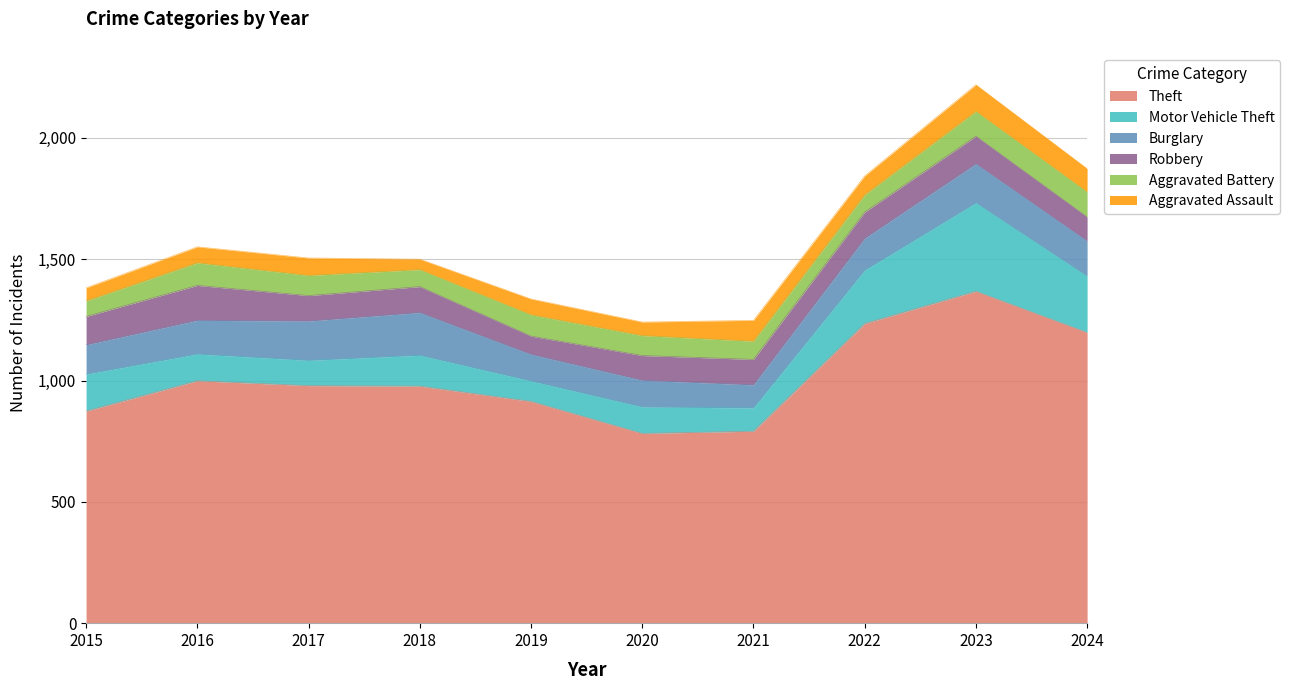

What is the value of the Theft point at the 5th from the left?

914